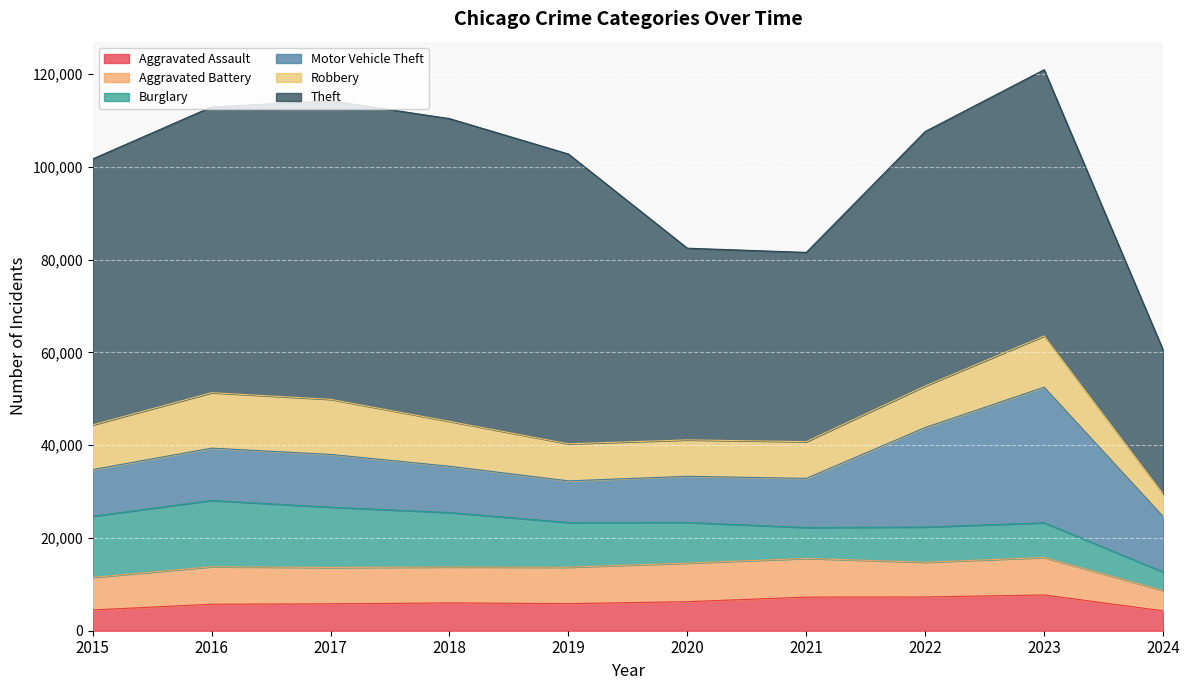

What are all the series names shown in the legend?

Aggravated Assault, Aggravated Battery, Burglary, Motor Vehicle Theft, Robbery, Theft